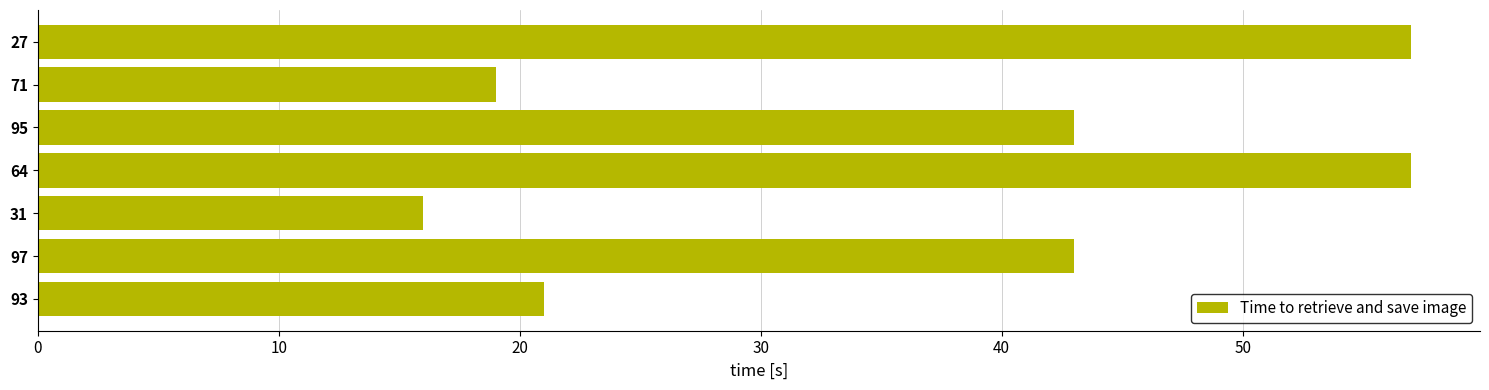

What is the maximum value shown in the chart?

57